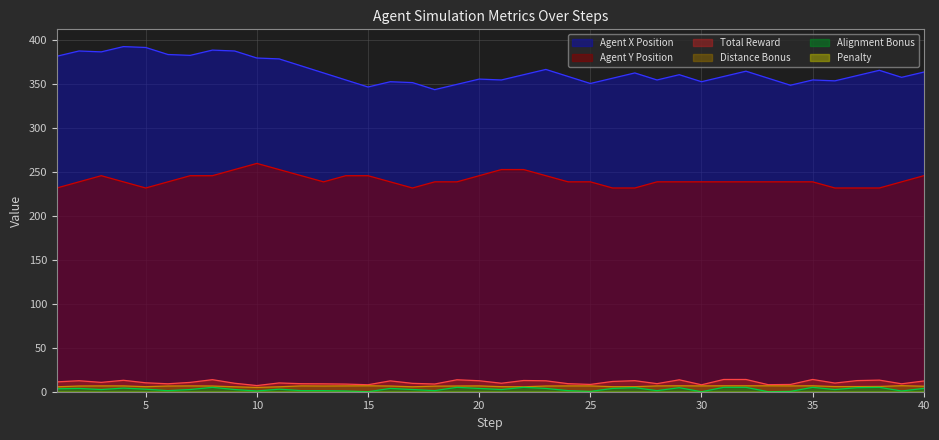

Which has a higher value, 5 or 30?

5